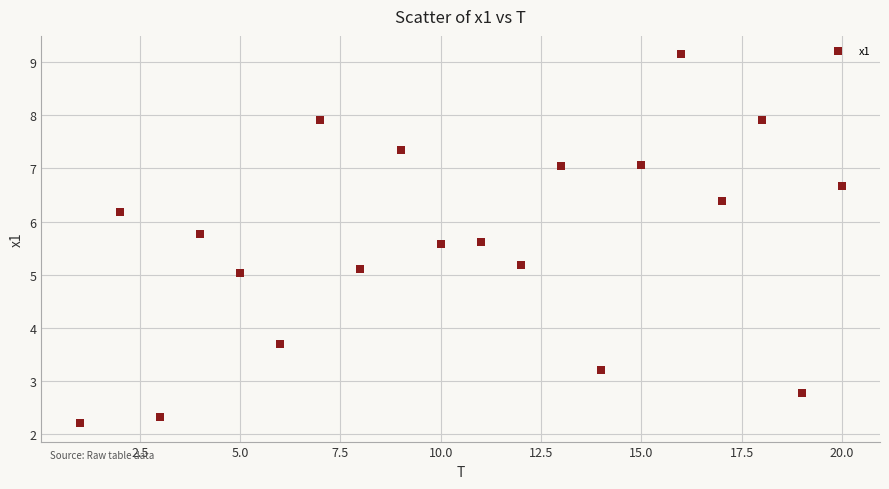

What is the range of Y values (max minus min)?

6.9